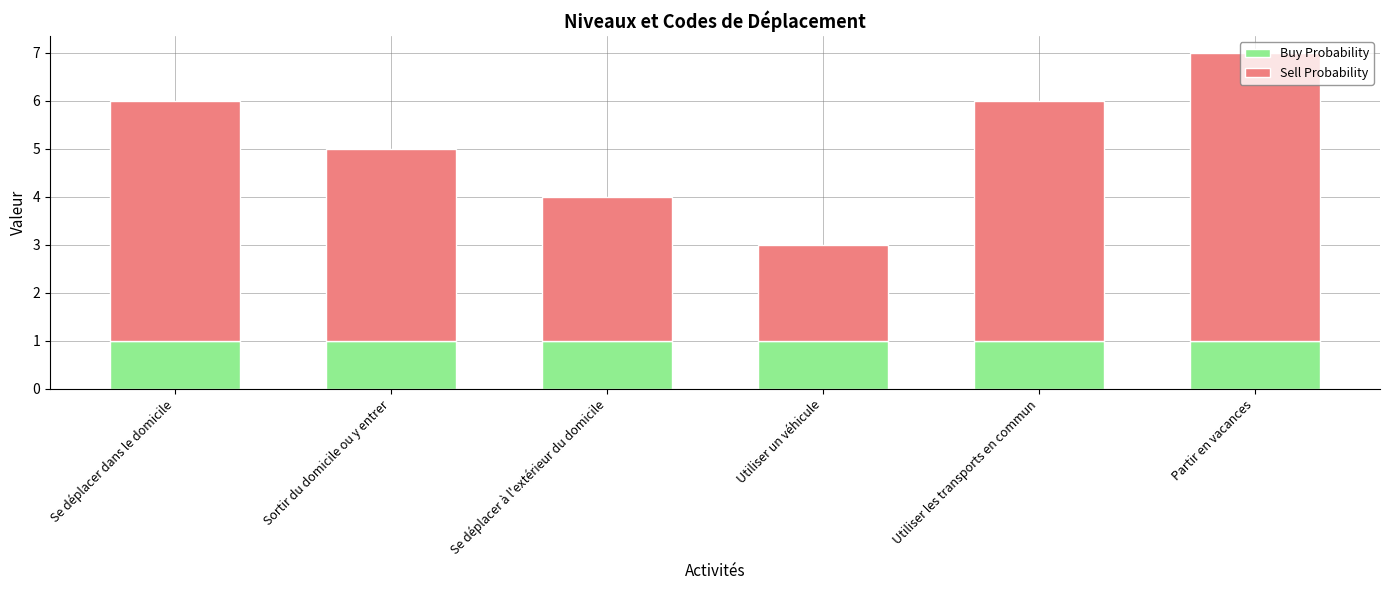

How many bars are there in total?

6